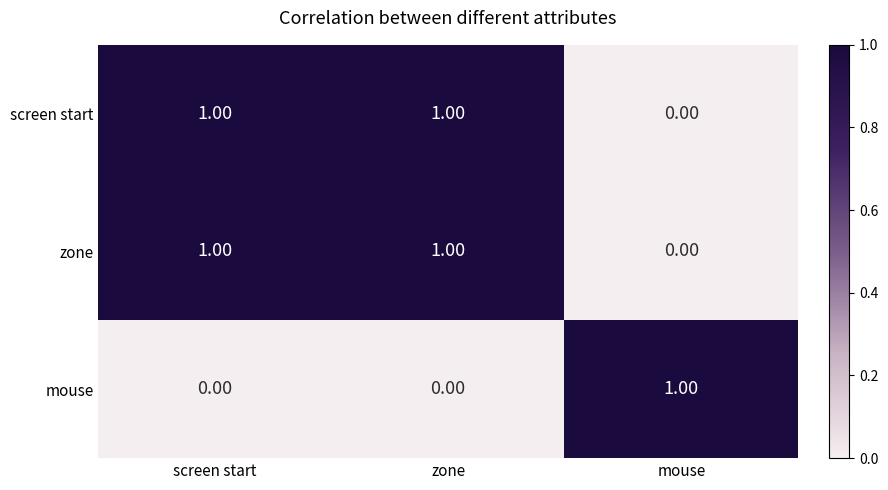

Which category has the highest value in the mouse series?

mouse